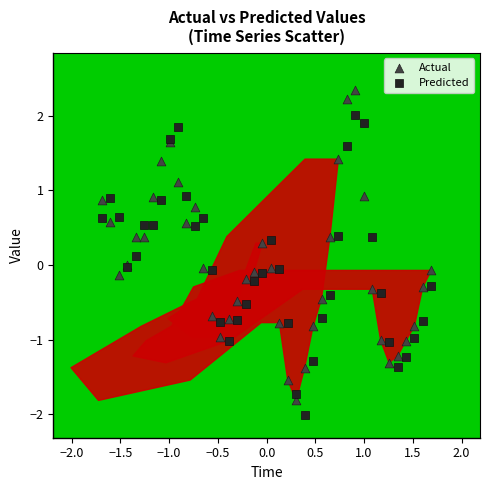

What are all the series names shown in the legend?

Actual, Predicted